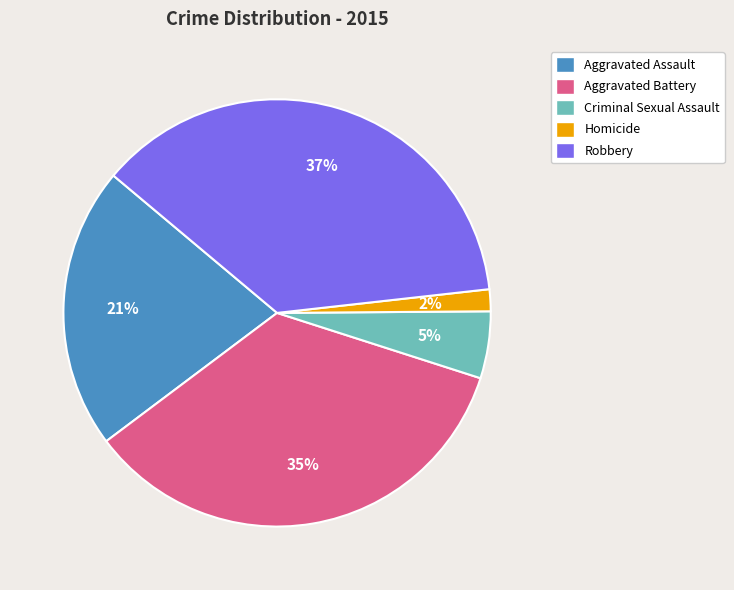

Which has a higher value, Homicide or Criminal Sexual Assault?

Criminal Sexual Assault